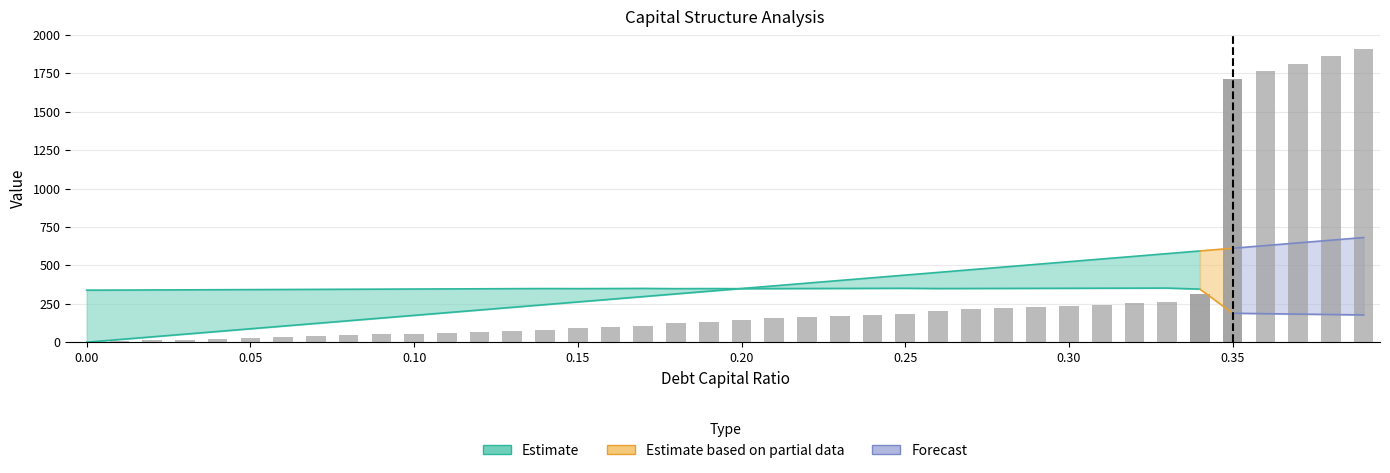

Does the chart contain stacked bars?

No